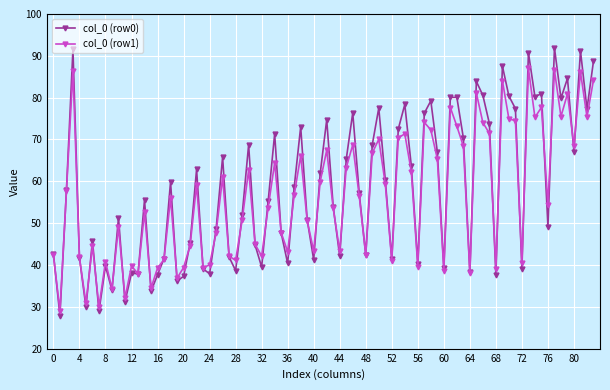

What is the greatest value displayed?

91.9